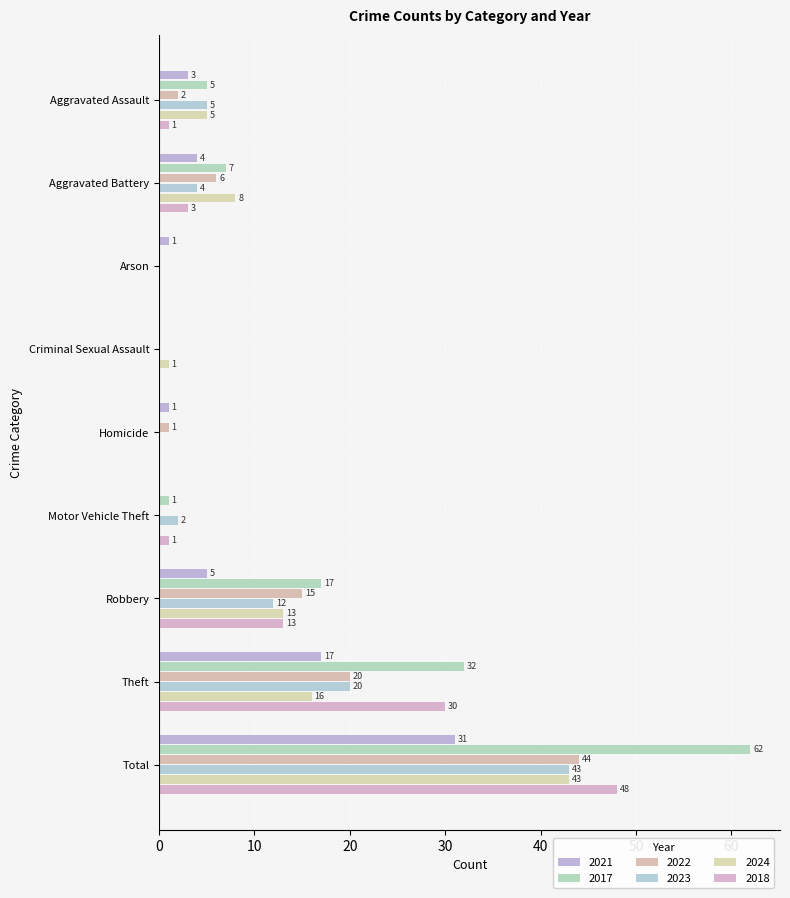

At which category is the sum across all series the highest?

Total